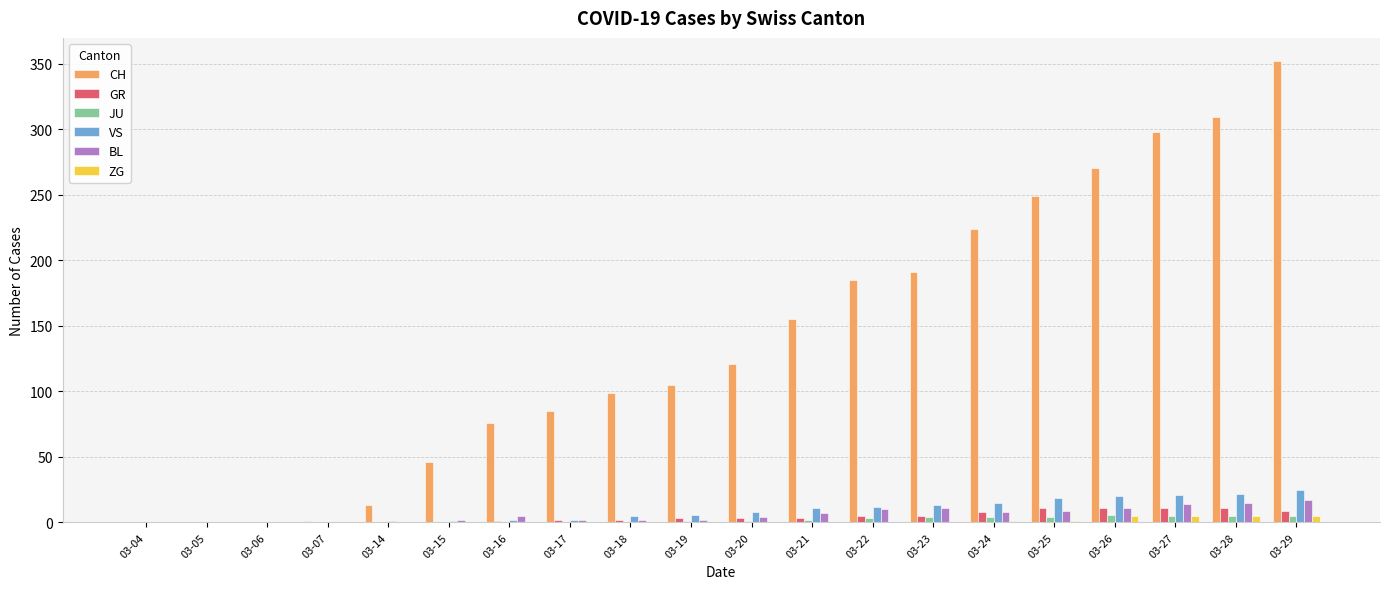

Is it true that CH equals 178 at 03-18?

False